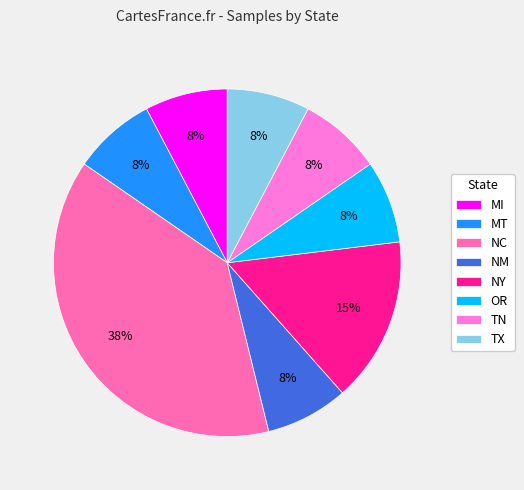

True or false: NC accounts for 1% of the total.

False